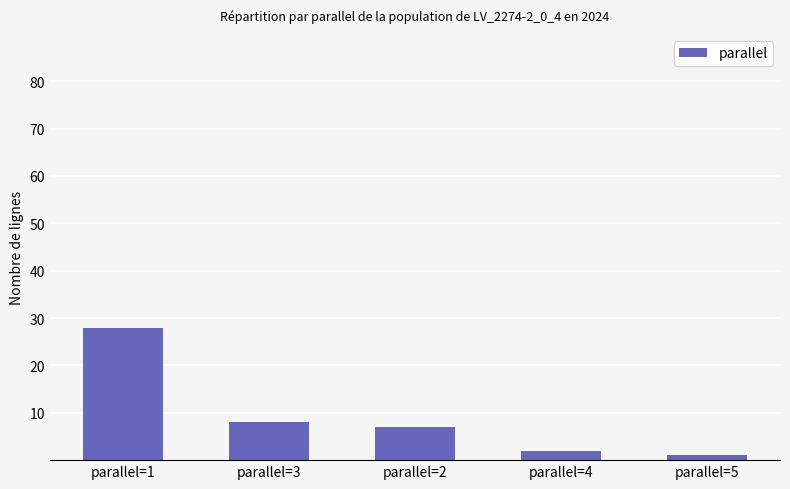

Reading left to right, transcribe all the data shown in this chart.

28	8	7	2	1